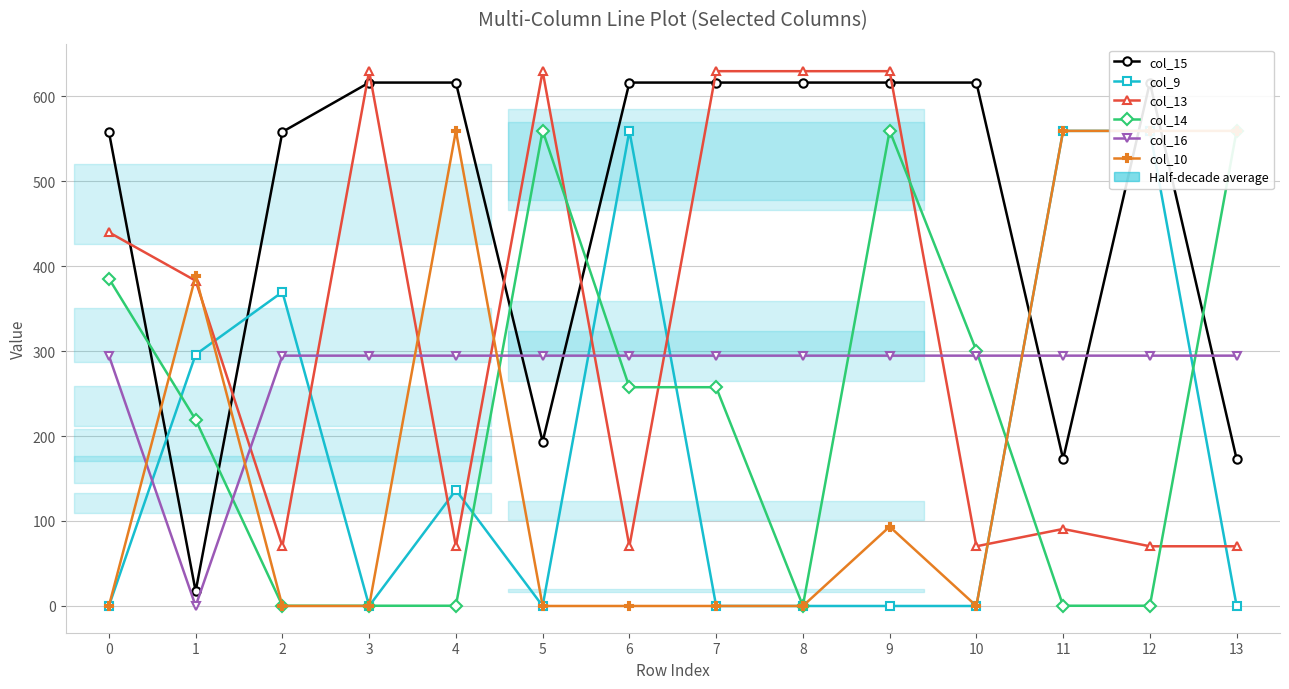

How many values in the col_13 series are below 382?

7